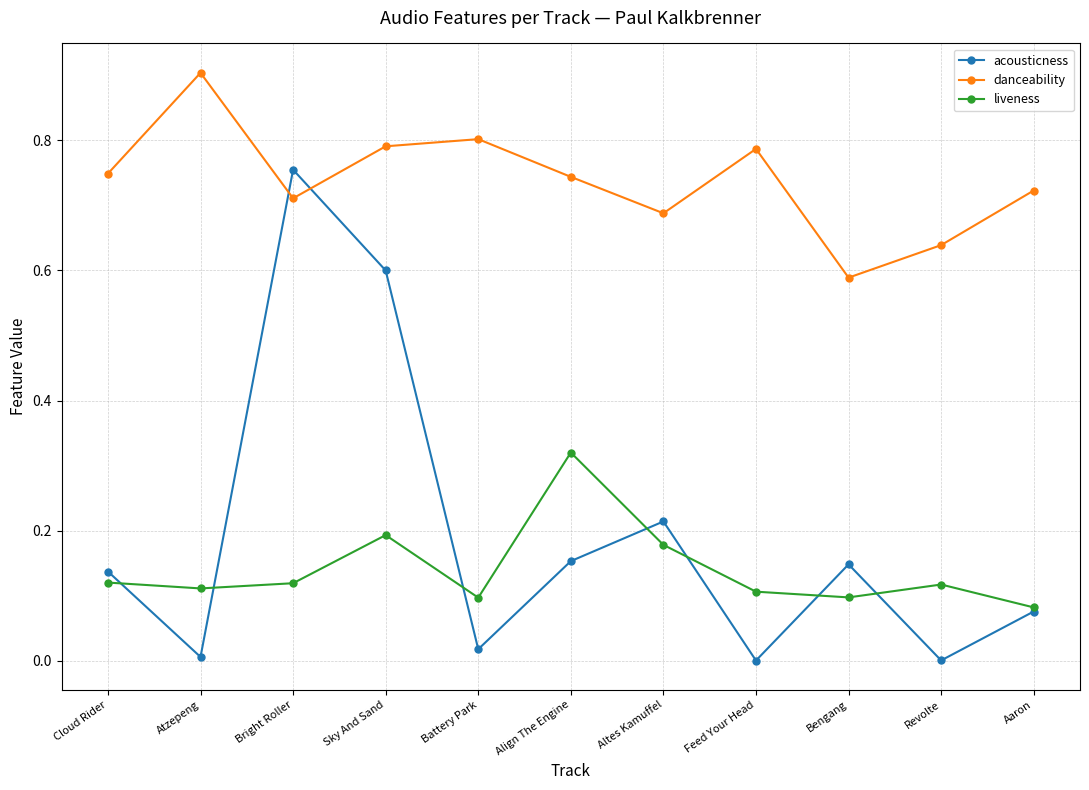

True or false: acousticness has a value of 0.0 at Atzepeng.

True